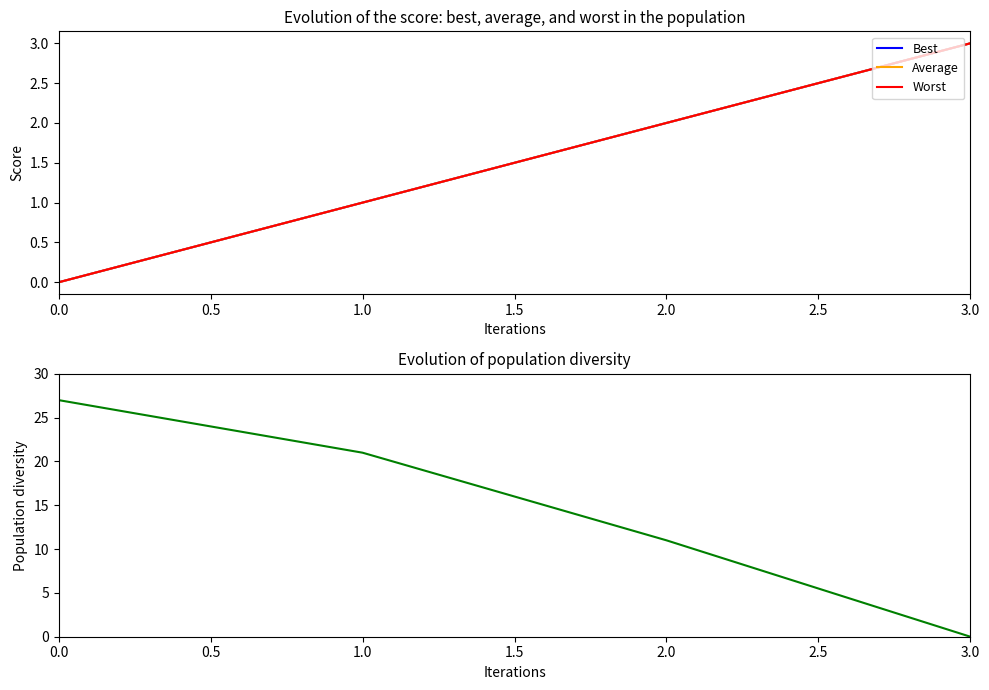

Does the chart display data point markers on the line(s)?

No